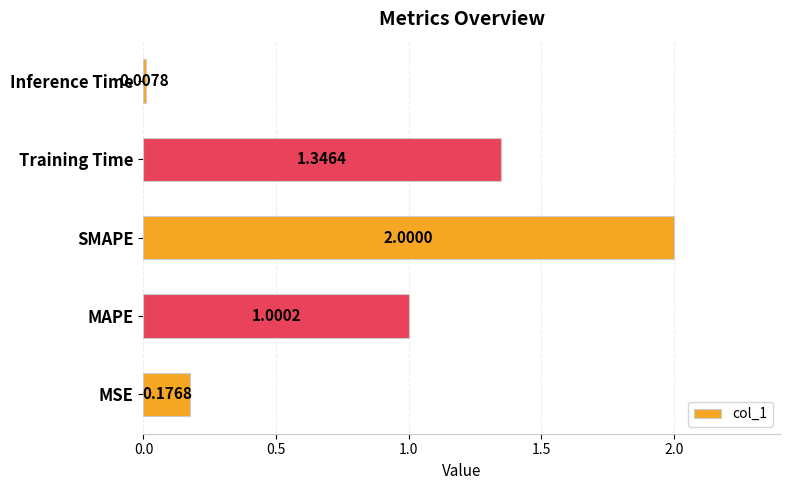

List the labels in order of value, smallest first.

Inference Time, MSE, MAPE, Training Time, SMAPE